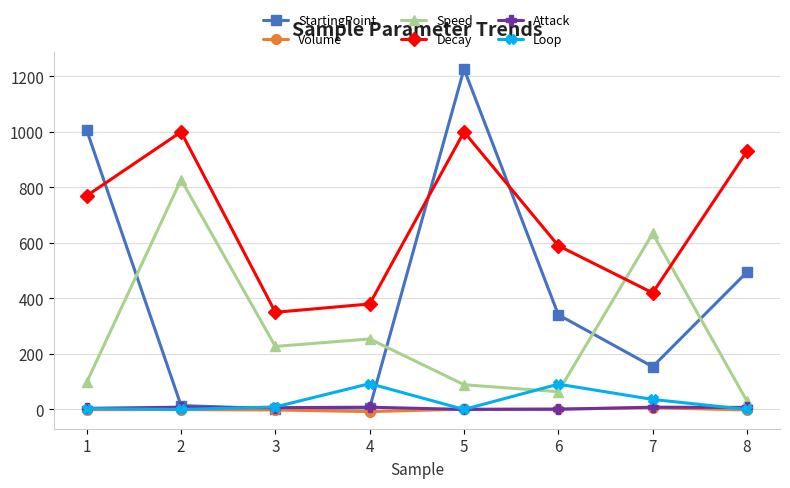

How many data points in Decay are less than 770?

4